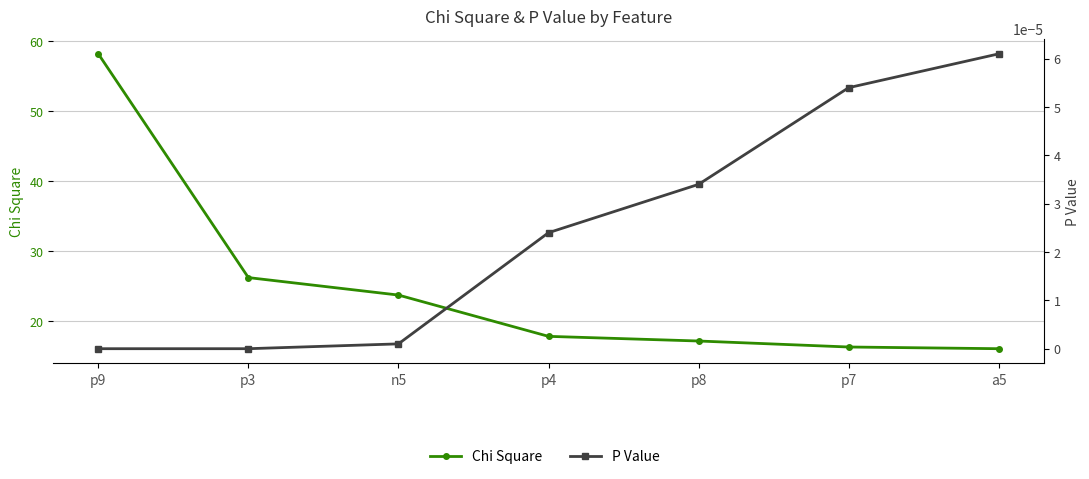

What are all the series names shown in the legend?

Chi Square, P Value